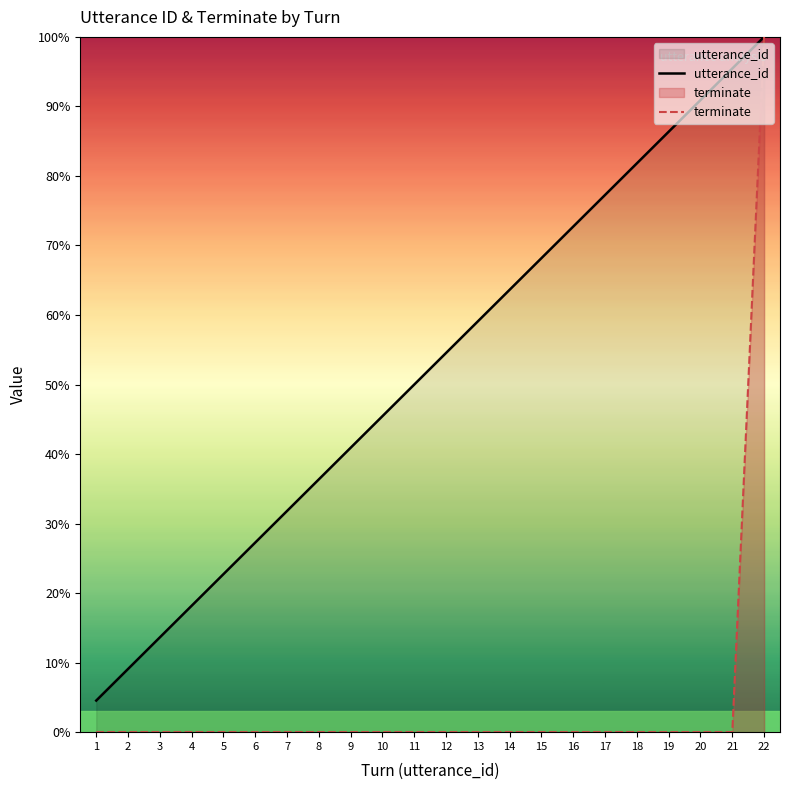

How many values in the terminate series exceed 0?

1